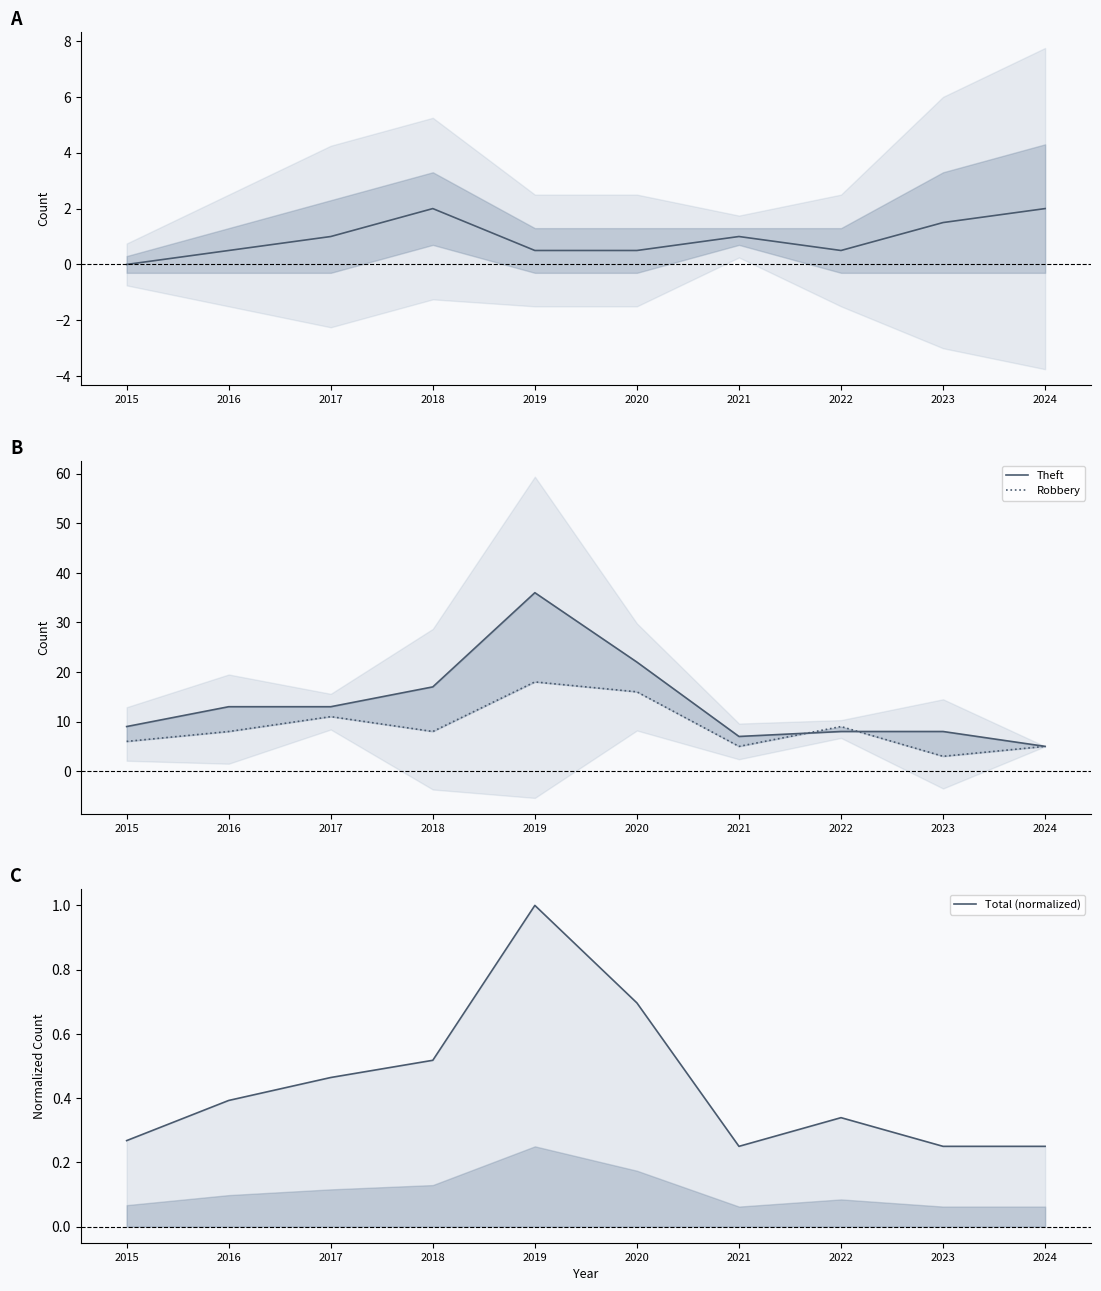

What is the difference between the maximum and minimum values in the Robbery series?

15.0